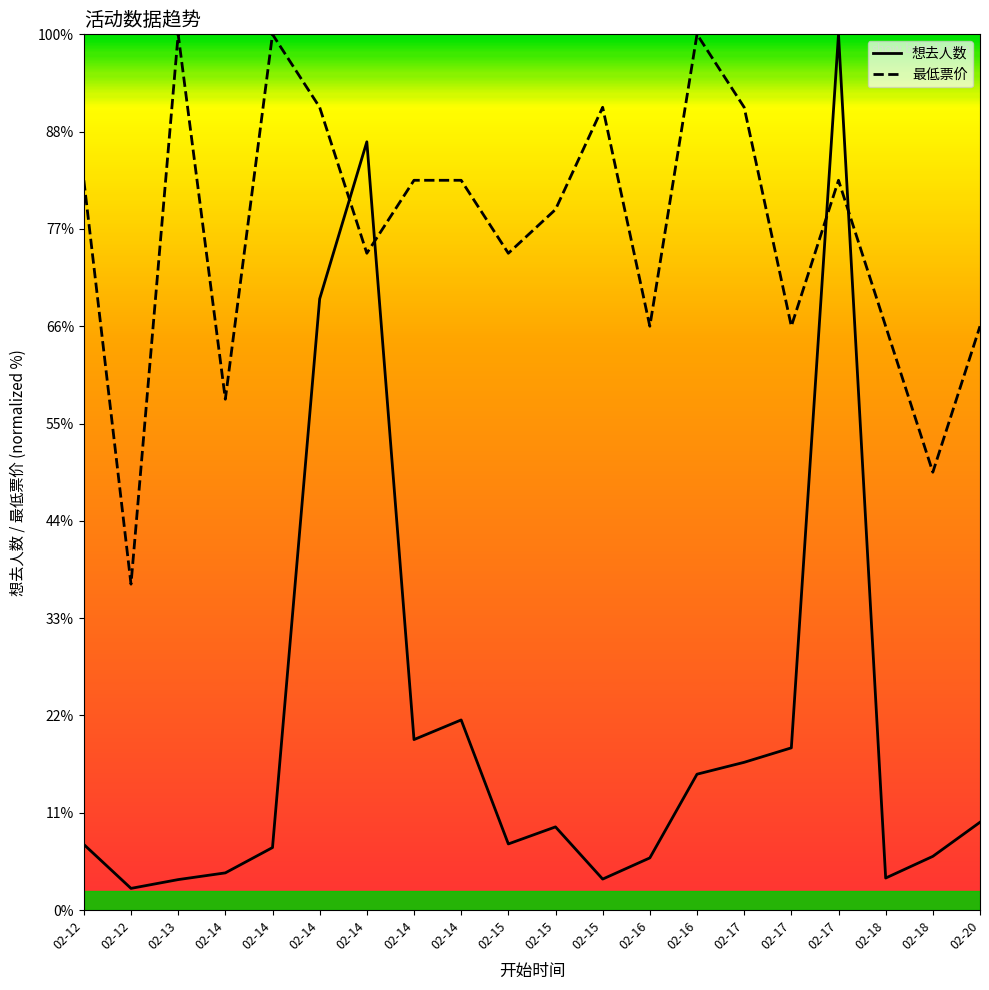

What are all the series names shown in the legend?

想去人数, 最低票价